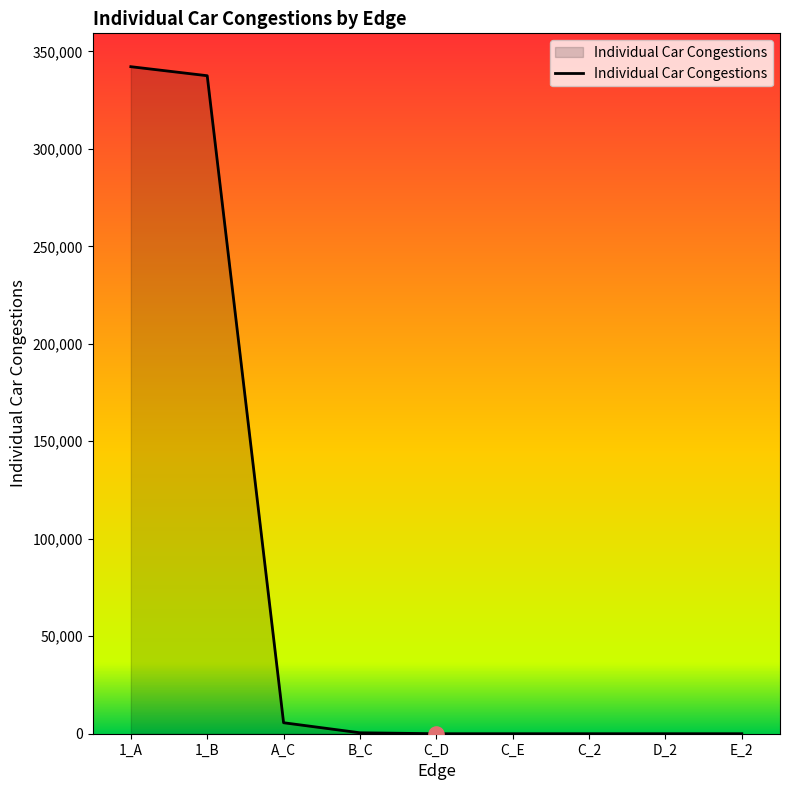

What is the change in value from B_C to C_2?

-478